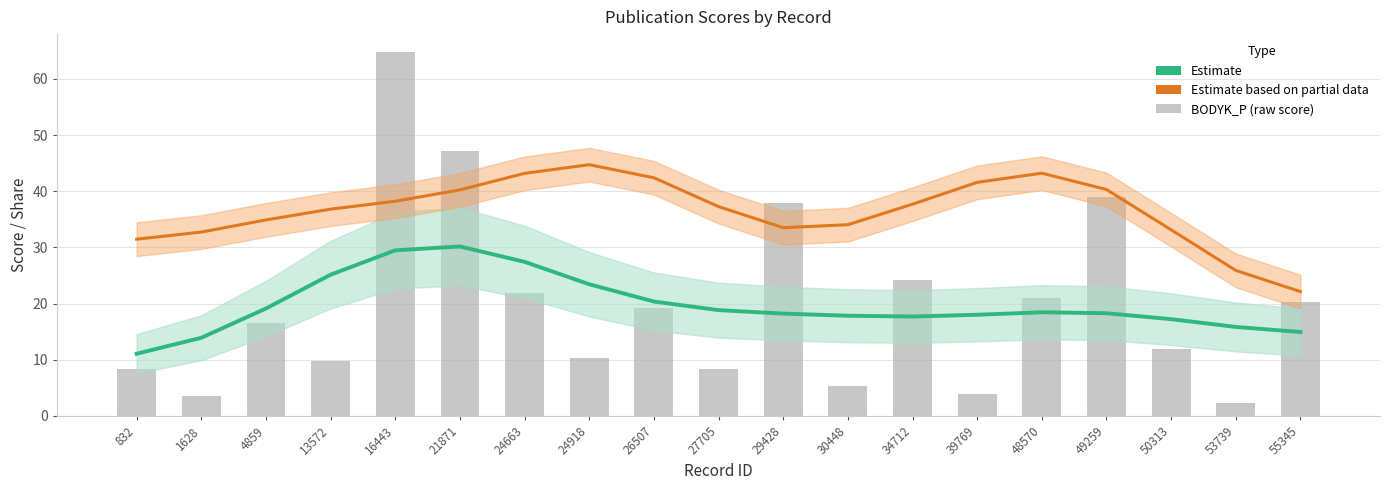

What is the approximate value of BODYK_P (score) at 13572?

9.8